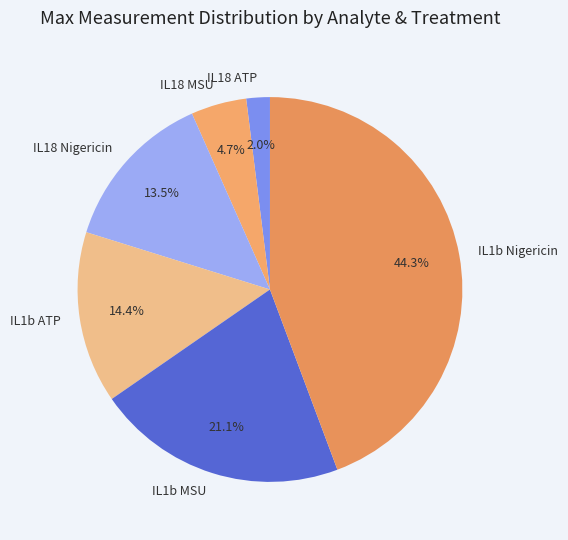

Which category has the smallest portion of the pie?

IL18 ATP